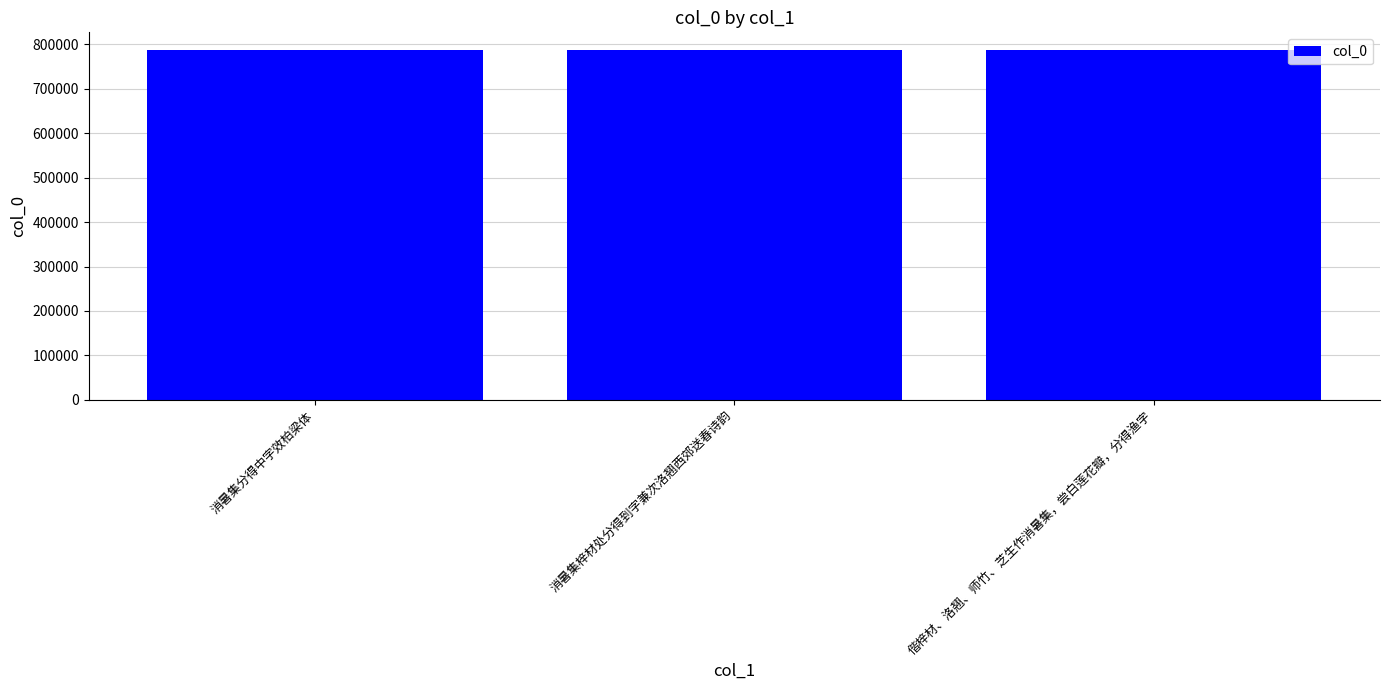

Approximately how many times larger is the value at 消暑集分得中字效柏梁体 compared to 偕梓材、洛翘、师竹、芝生作消暑集，尝白莲花瓣，分得渔字?

1.0